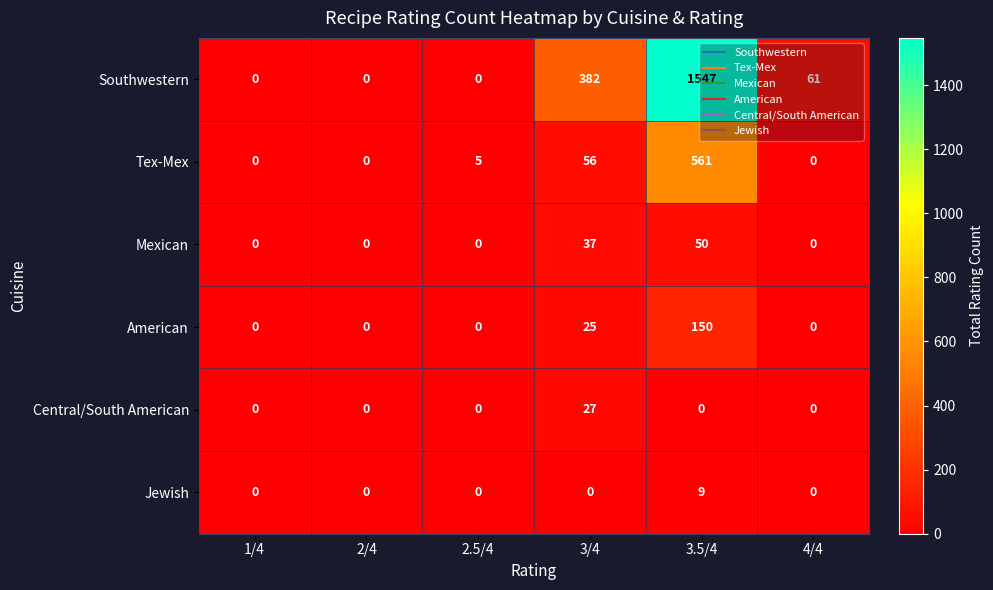

What is the difference between the maximum and second lowest values in the Central/South American series?

27